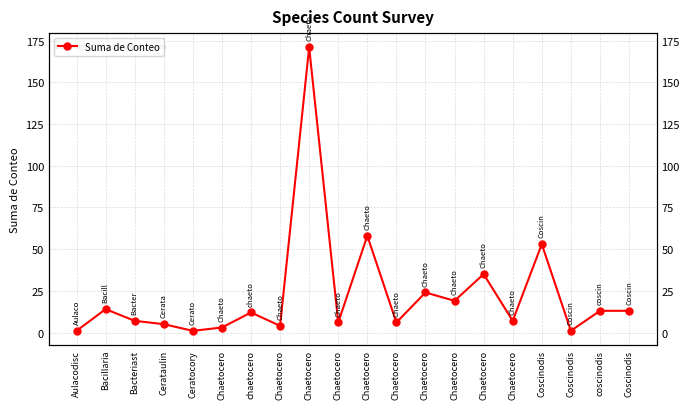

What is the sum of the values at Chaetocero and Bacteriast?

178